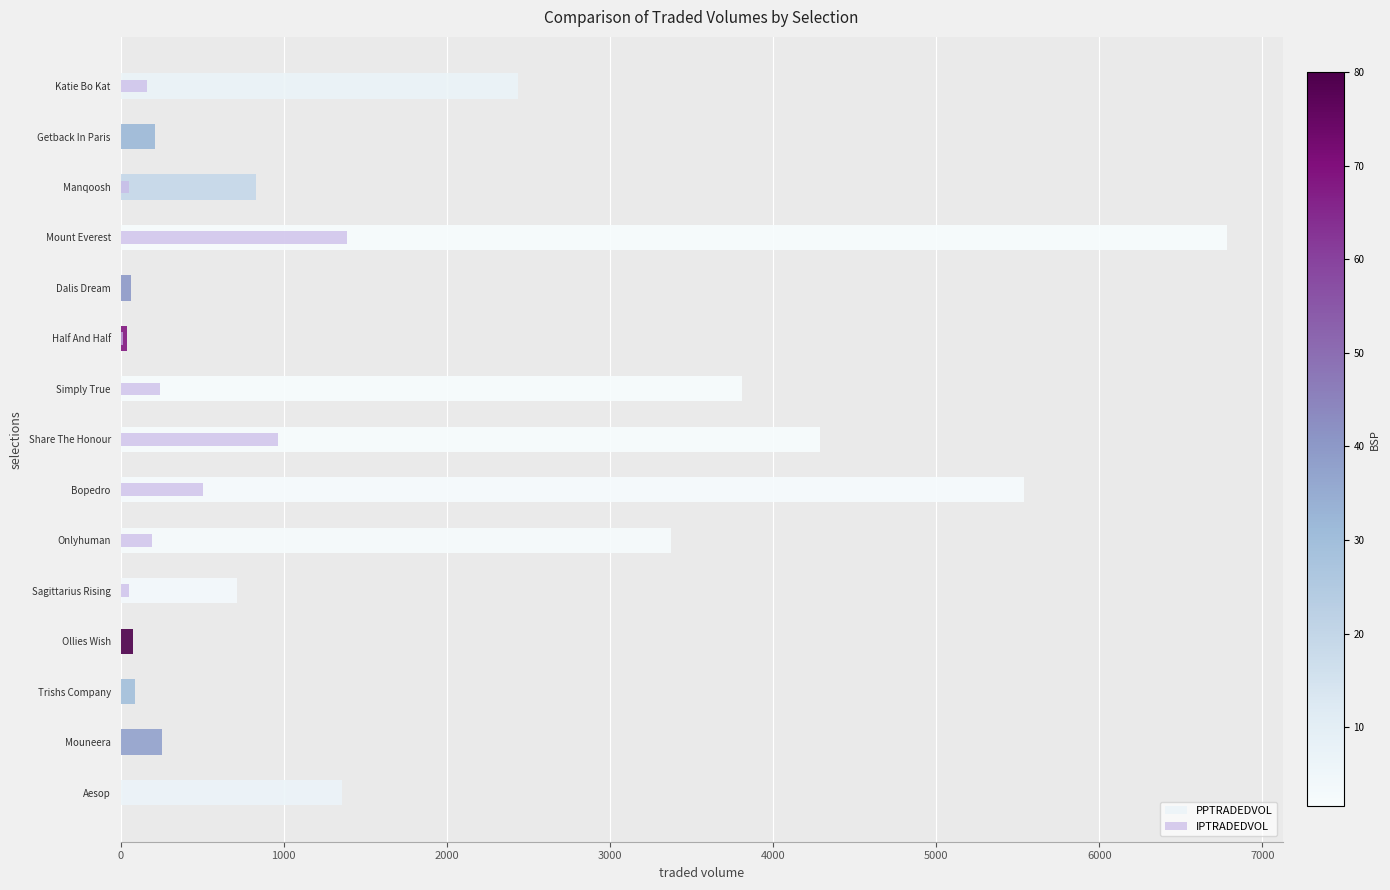

What is the average value of the IPTRADEDVOL series?

239.0